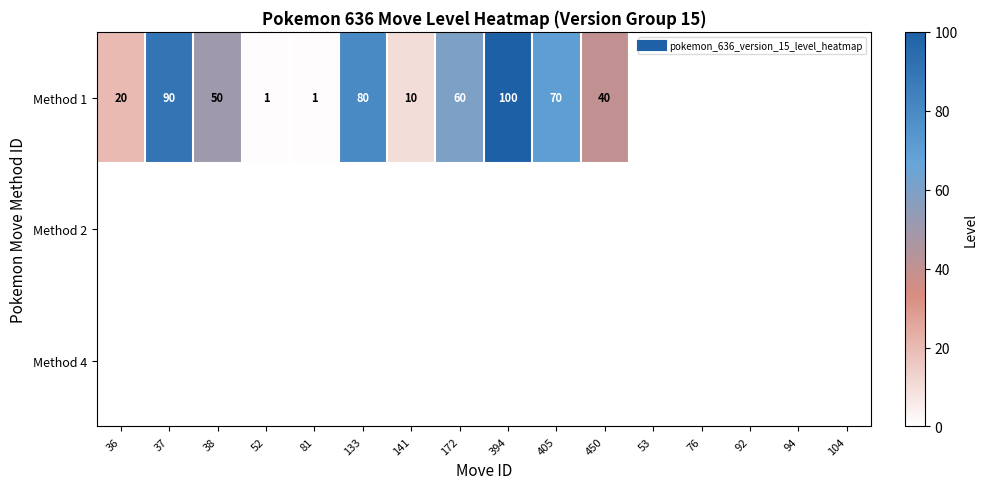

At how many categories does at least one series exceed 41?

6